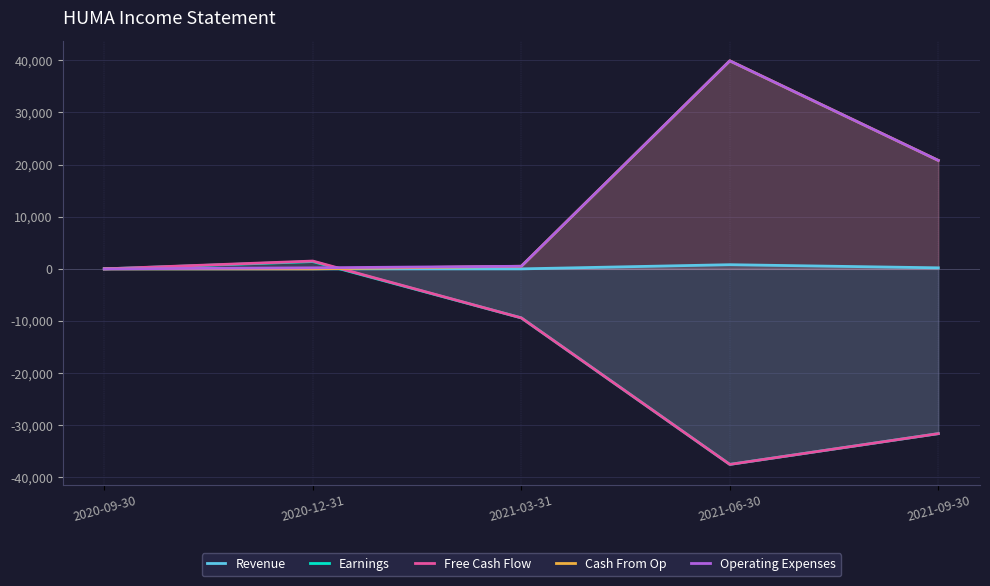

At how many categories does at least one series exceed -27260?

5